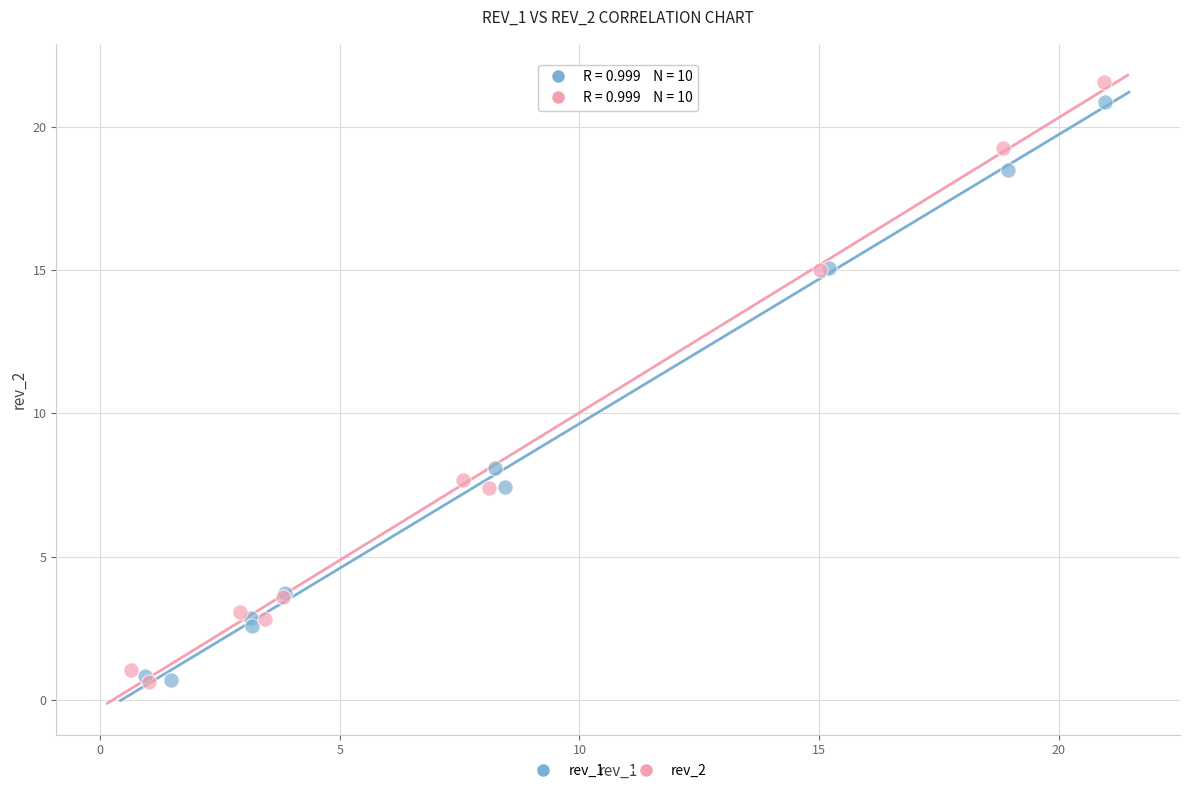

Which series has the widest spread of Y values?

rev_2